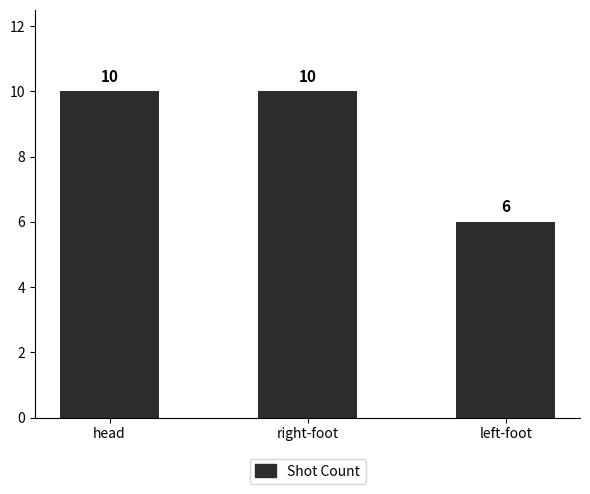

Reading left to right, extract all data points from this chart.

10	10	6